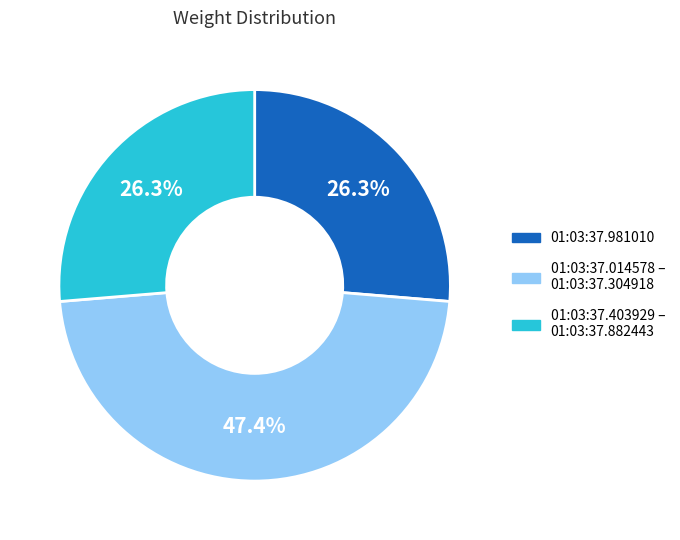

Does any single category account for the majority?

No